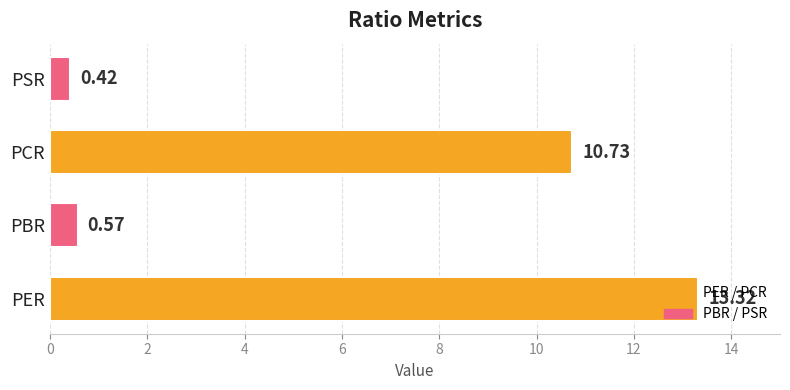

List the labels in order of value, largest first.

PER, PCR, PBR, PSR